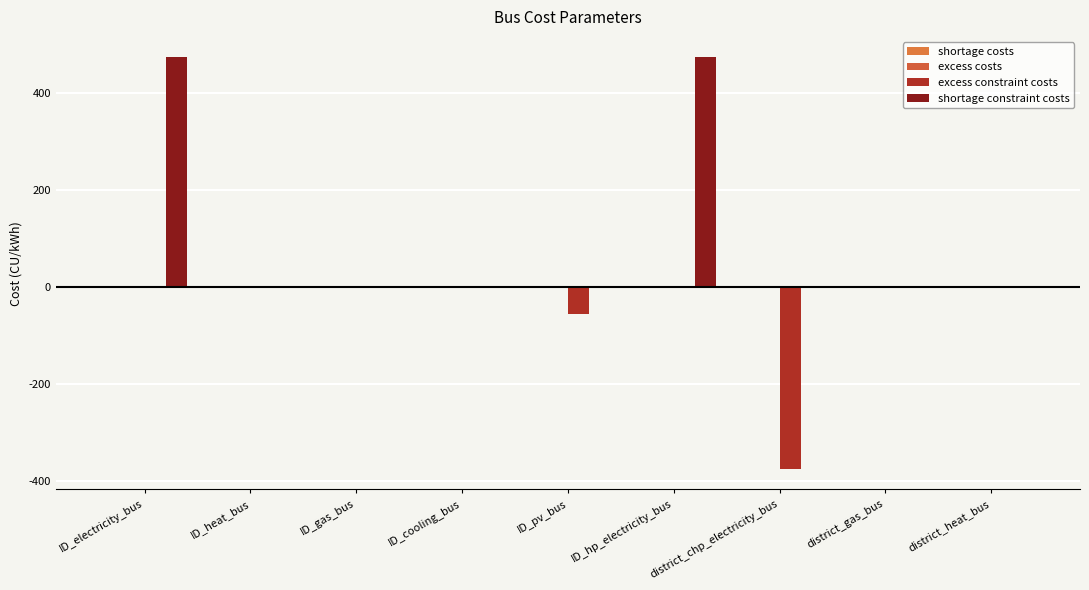

Rank the series at ID_electricity_bus from lowest to highest value.

excess costs, excess constraint costs, shortage costs, shortage constraint costs